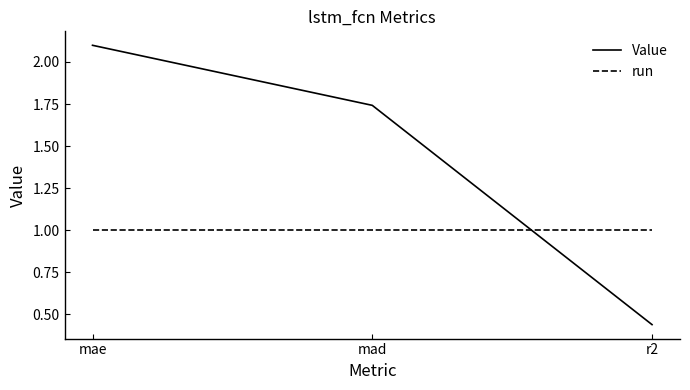

How many lines are shown in the chart?

2